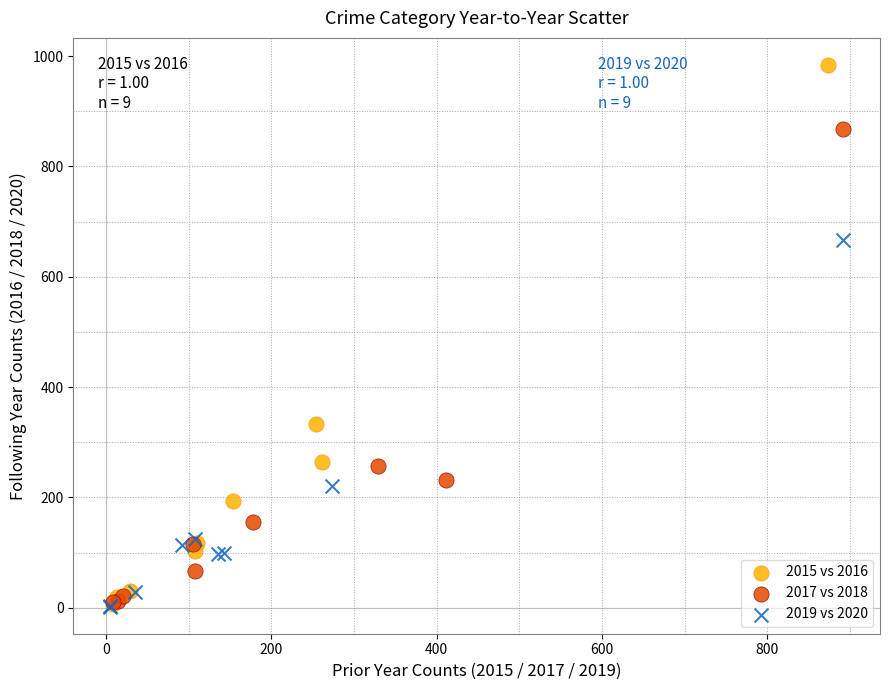

Which series reaches the maximum Y coordinate?

2015 vs 2016